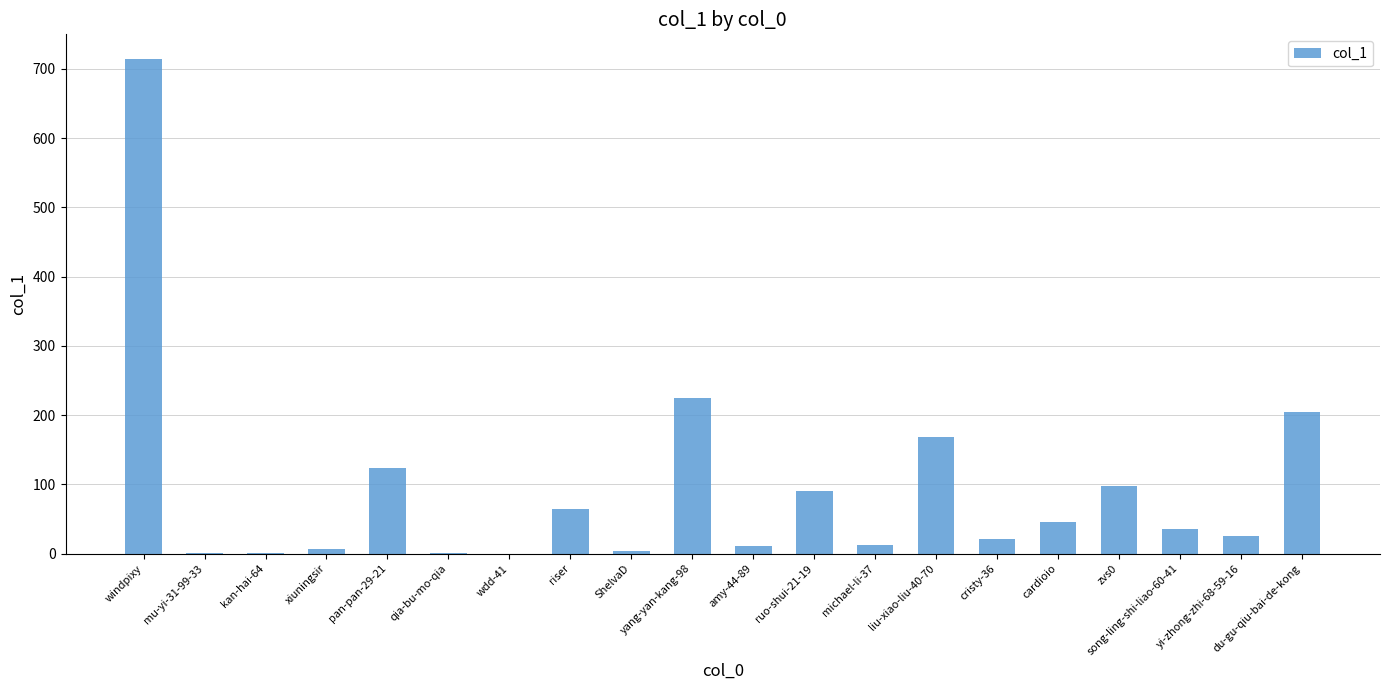

What is the change in value from yang-yan-kang-98 to du-gu-qiu-bai-de-kong?

-21